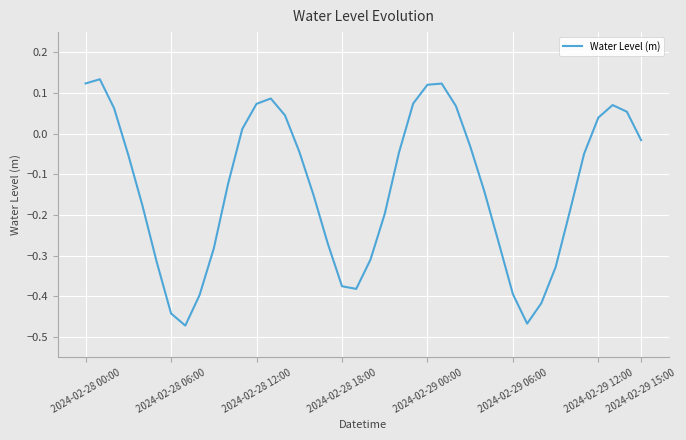

What is the difference between the second highest and minimum values?

0.6